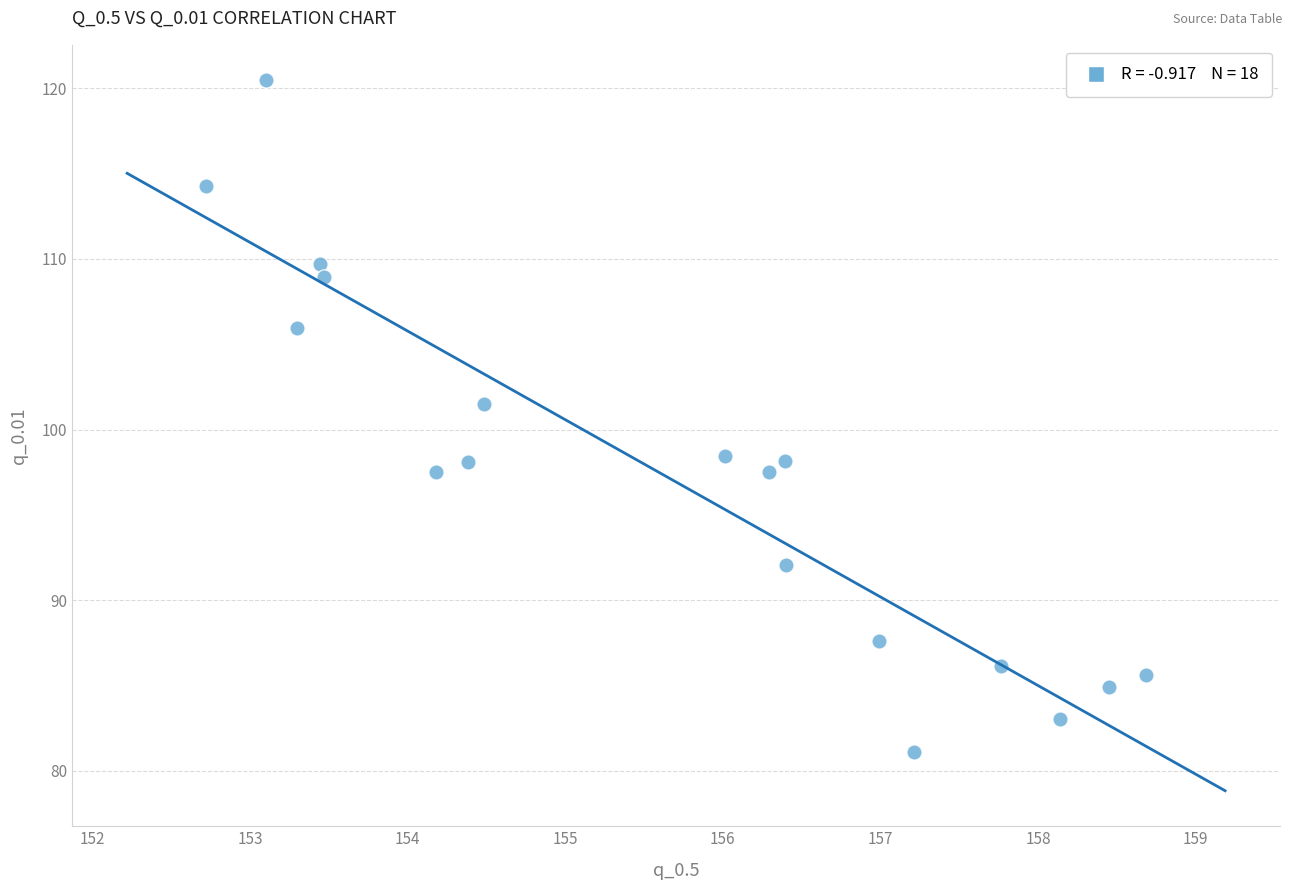

What is the range of Y values (max minus min)?

39.4